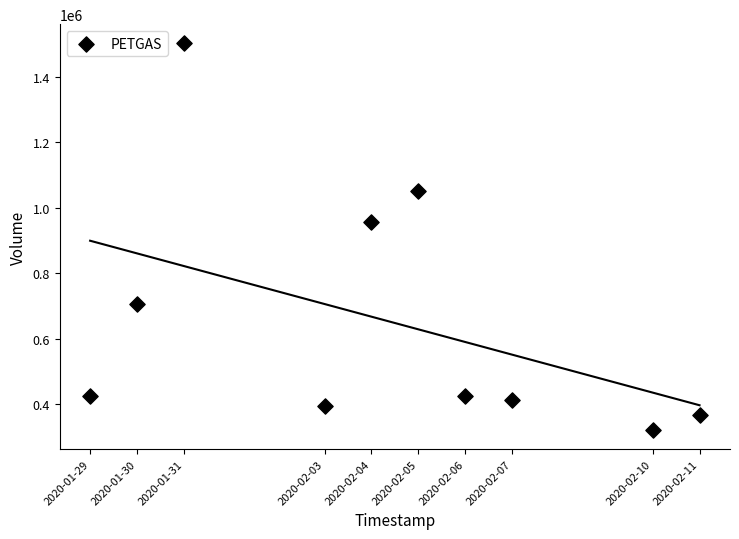

What Y value in the scatter plot is closest to 911550?

956400